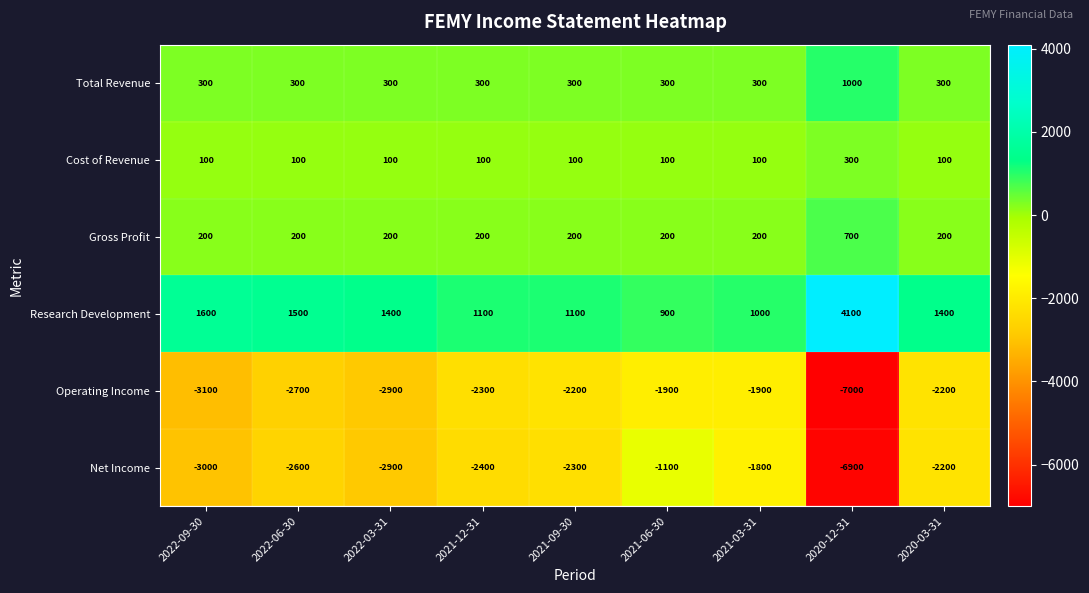

The value of Gross Profit at 2021-06-30 is 60. True or false?

False